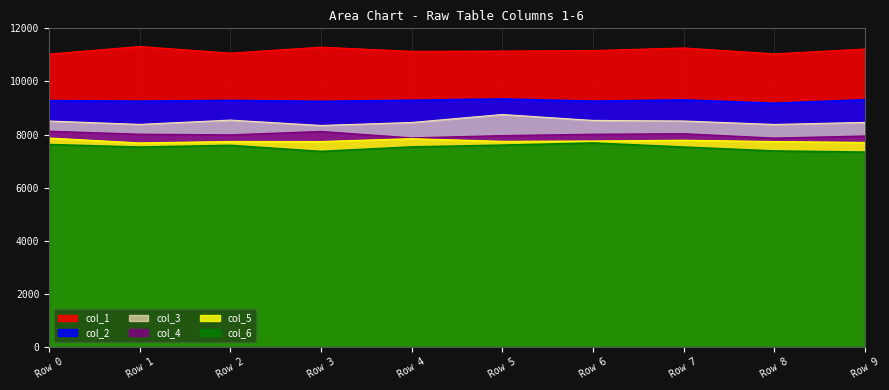

Reading left to right, what are all the values shown in this chart?

col_1: 11030.8	11315.5	11067.0	11291.7	11134.2	11144.6	11163.3	11261.7	11040.4	11220.8
col_2: 9268.7	9249.6	9276.3	9242.9	9282.8	9333.7	9249.2	9296.5	9171.0	9302.3
col_3: 8508.7	8382.1	8543.7	8341.8	8454.4	8754.3	8531.7	8510.4	8379.4	8457.1
col_4: 8122.1	8010.3	7985.8	8114.2	7871.7	7957.8	8009.2	8029.1	7864.2	7943.4
col_5: 7868.3	7684.7	7738.9	7736.9	7845.8	7744.7	7757.6	7786.6	7736.6	7703.4
col_6: 7623.5	7527.6	7591.7	7364.2	7533.7	7600.3	7681.8	7528.2	7381.2	7338.3